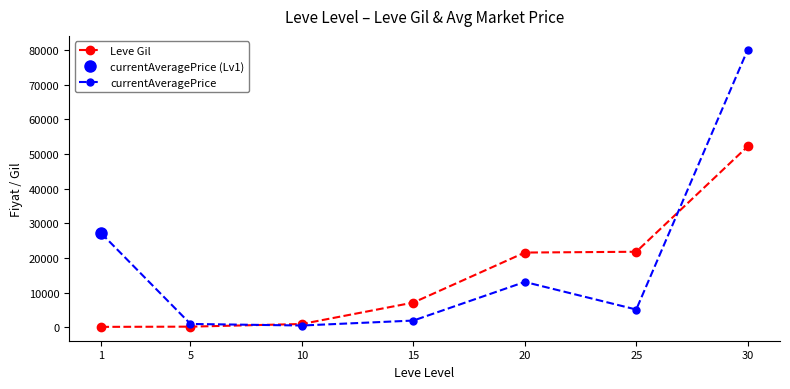

Which has a higher value, 1 or 25?

25